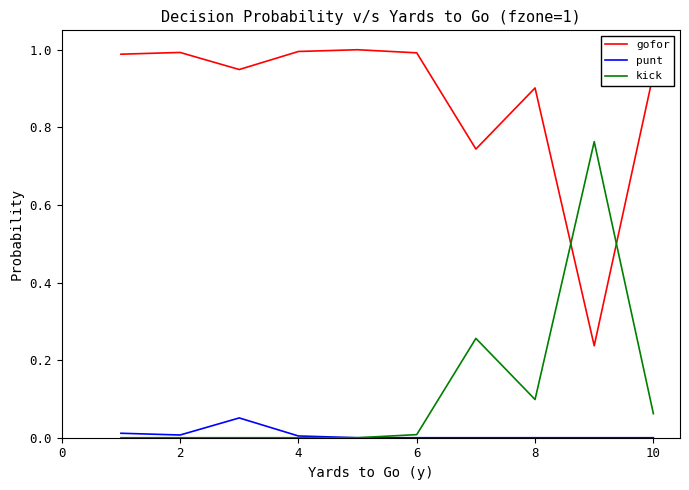

At how many categories does at least one series exceed 0?

10